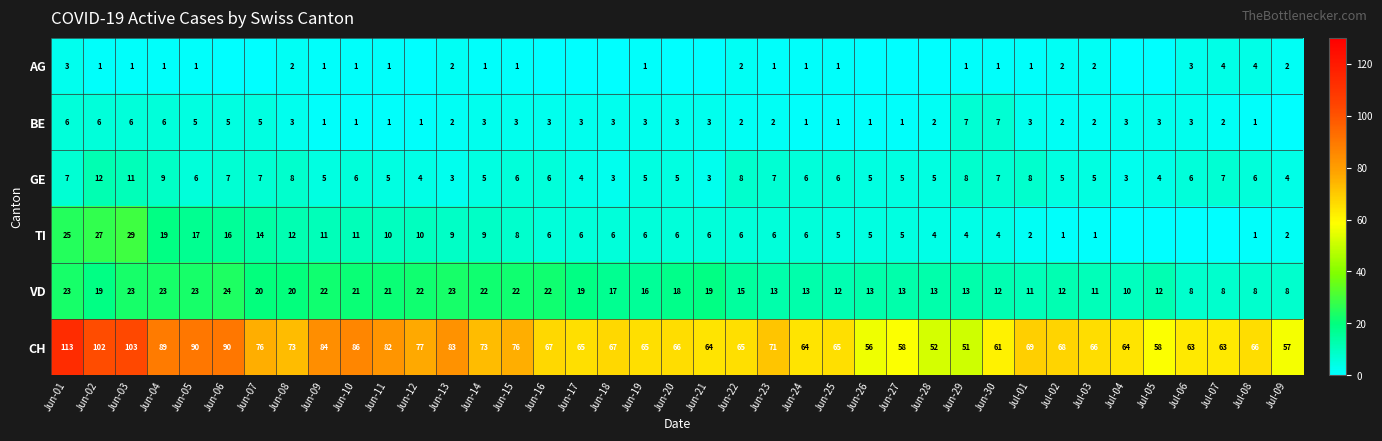

Is the value of GE at Jun-19 greater than the value of CH at Jul-08?

No